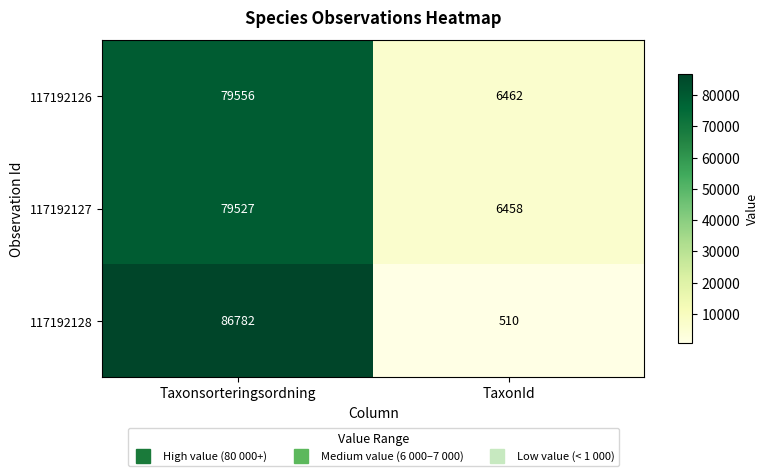

What is the maximum value shown in the chart?

86782